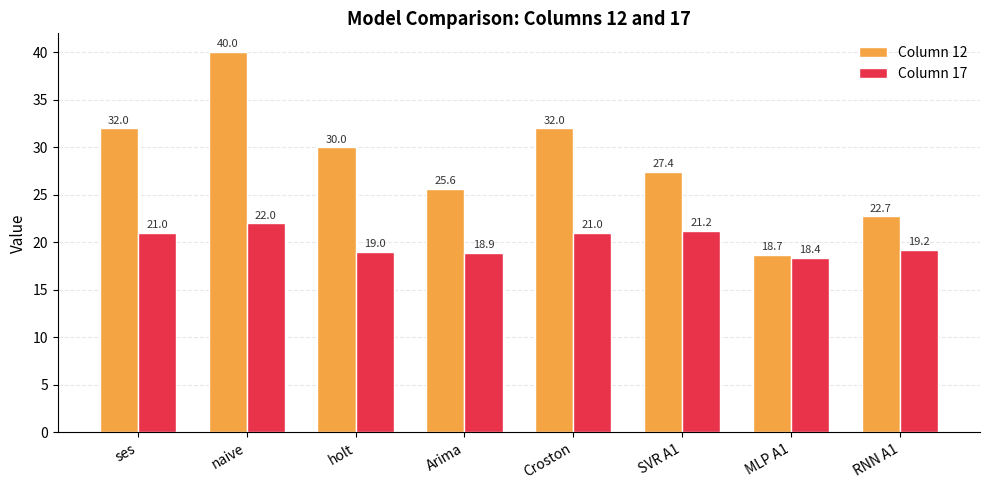

What is the label of the 4th bar from the left?

Arima